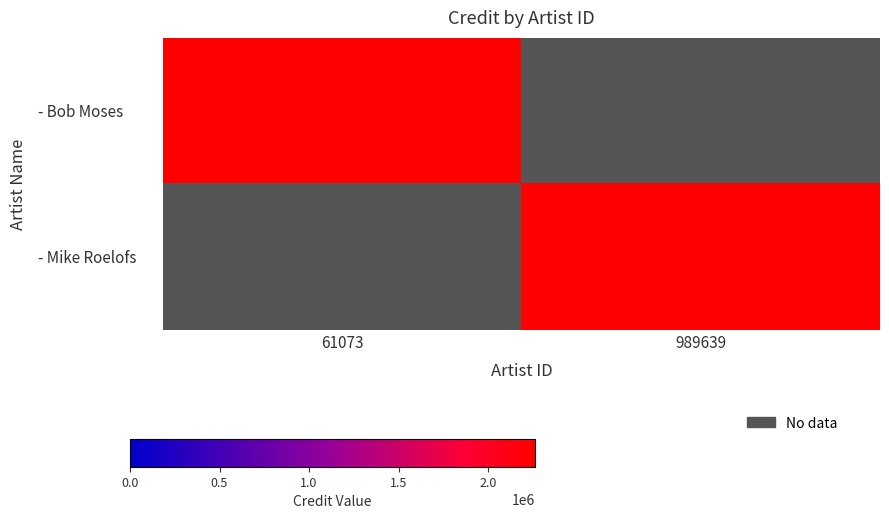

Which series changed the most between 61073 and 989639?

- Mike Roelofs